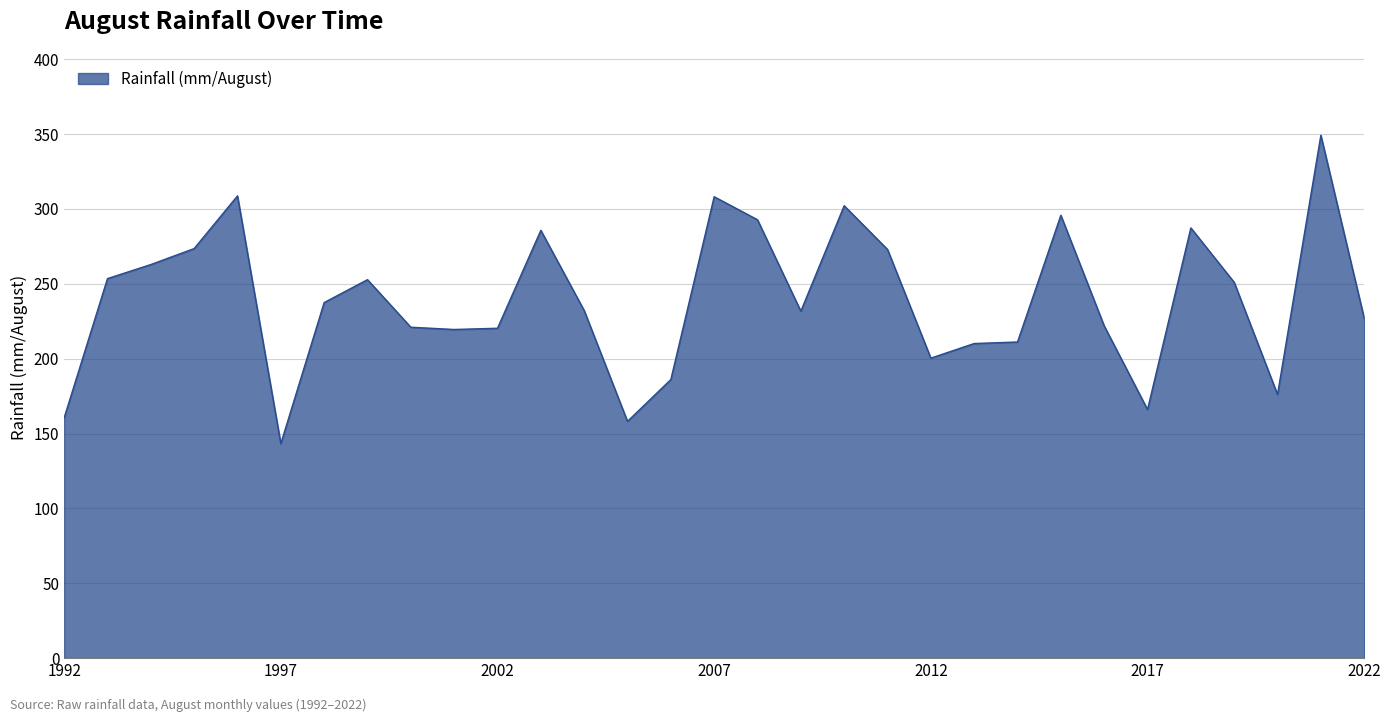

What is the minimum value shown in the chart?

143.3